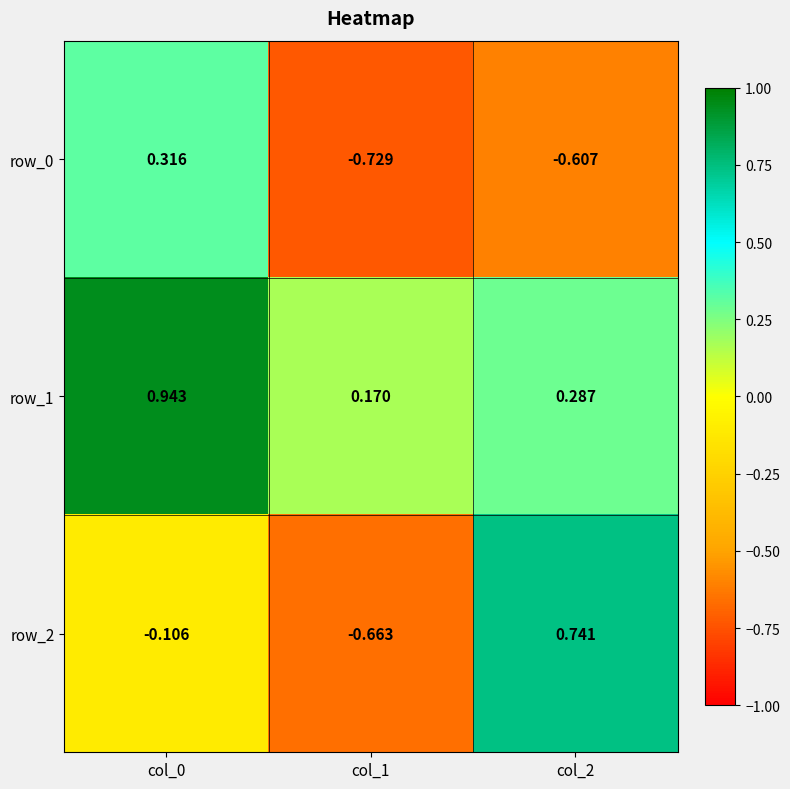

Is the value of row_0 at col_0 greater than the value of row_1 at col_2?

Yes